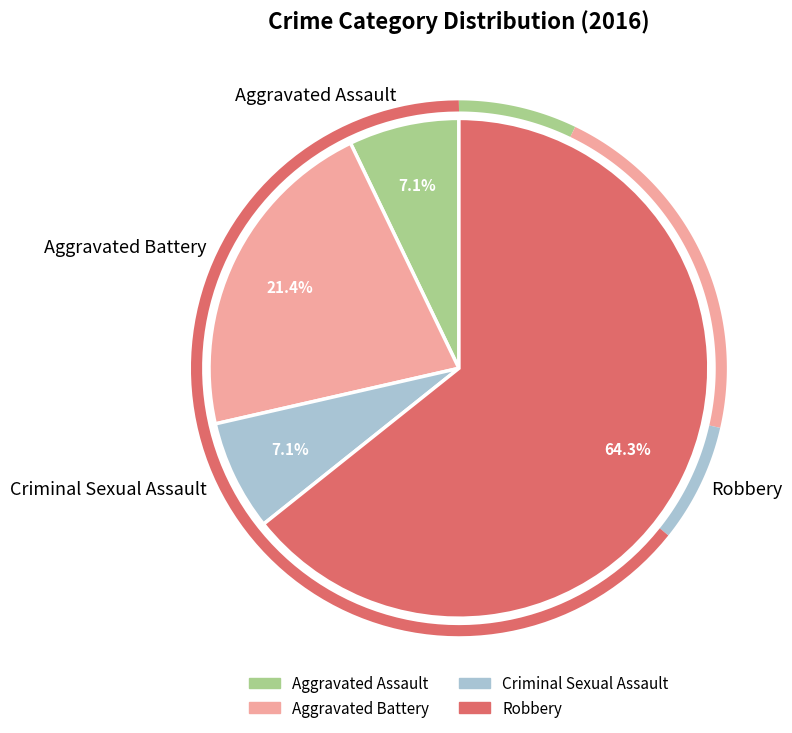

The Aggravated Battery slice represents 6% of the pie. True or false?

False